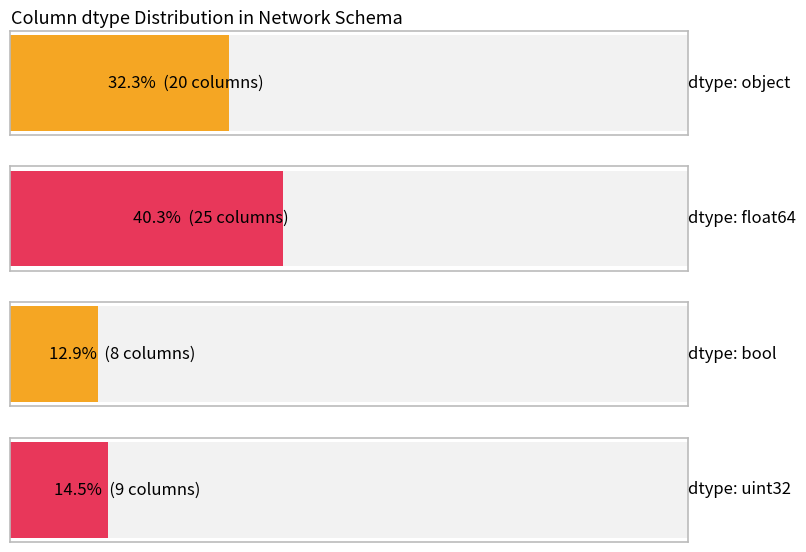

Reading right to left, what are all the values shown in this chart?

9	8	25	20